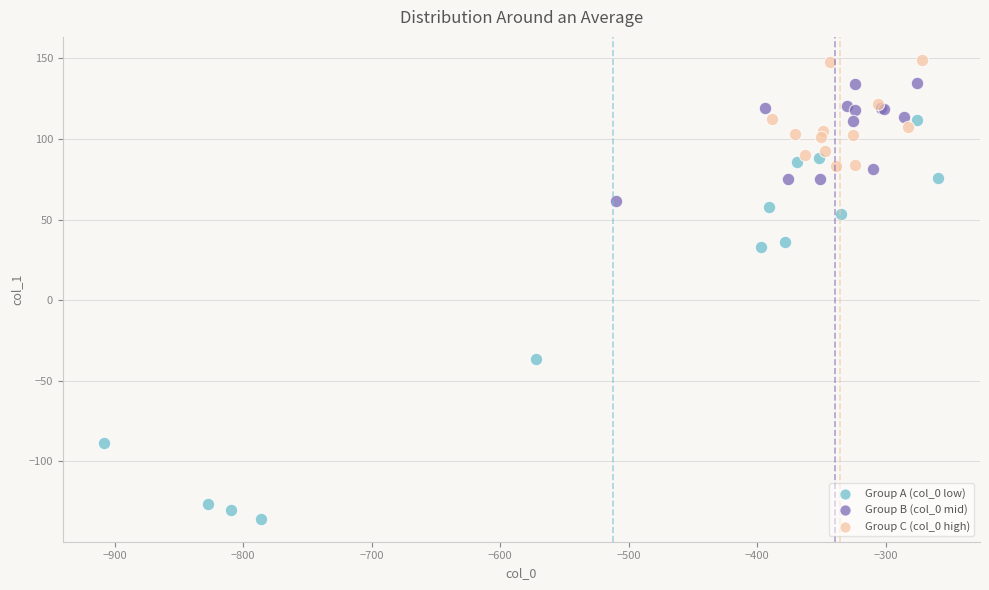

Which series reaches the maximum Y coordinate?

Group C (col_0 high)